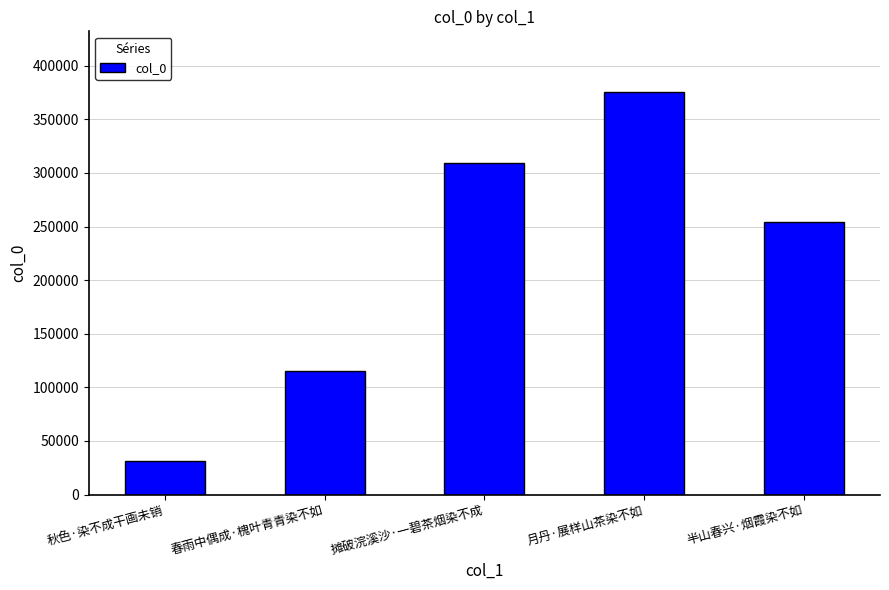

The value at 春雨中偶成·槐叶青青染不如 is 115682. True or false?

True